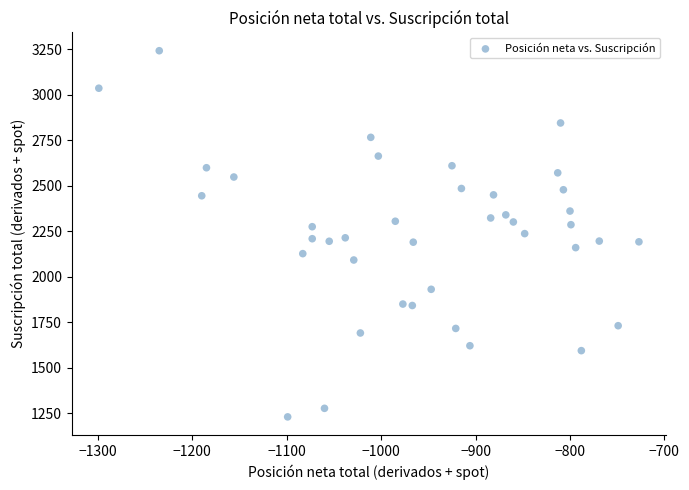

What is the range of Y values (max minus min)?

2012